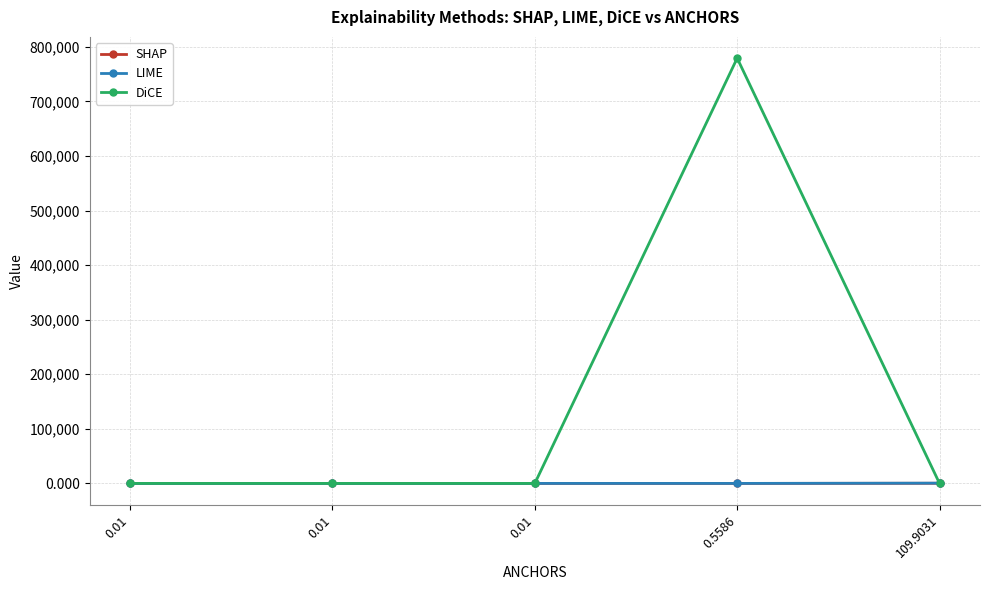

Does the chart display data point markers on the line(s)?

Yes